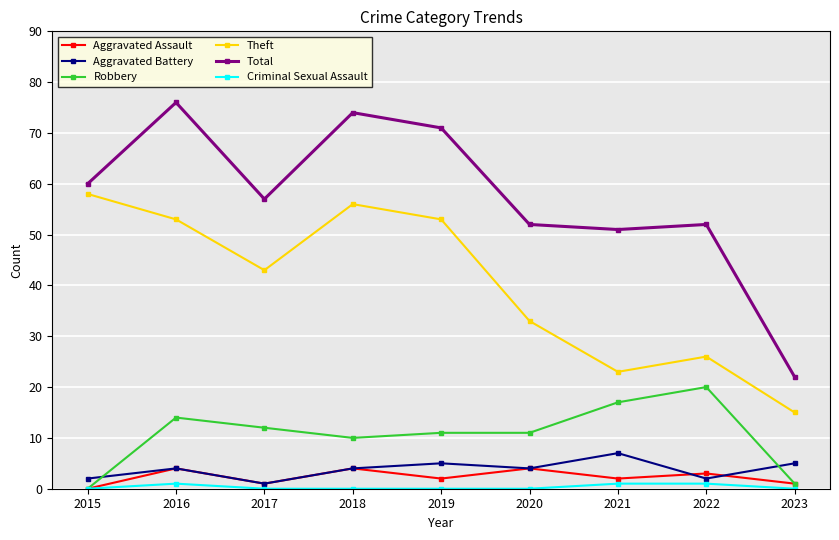

What is the difference between the highest and lowest values at 2023?

22